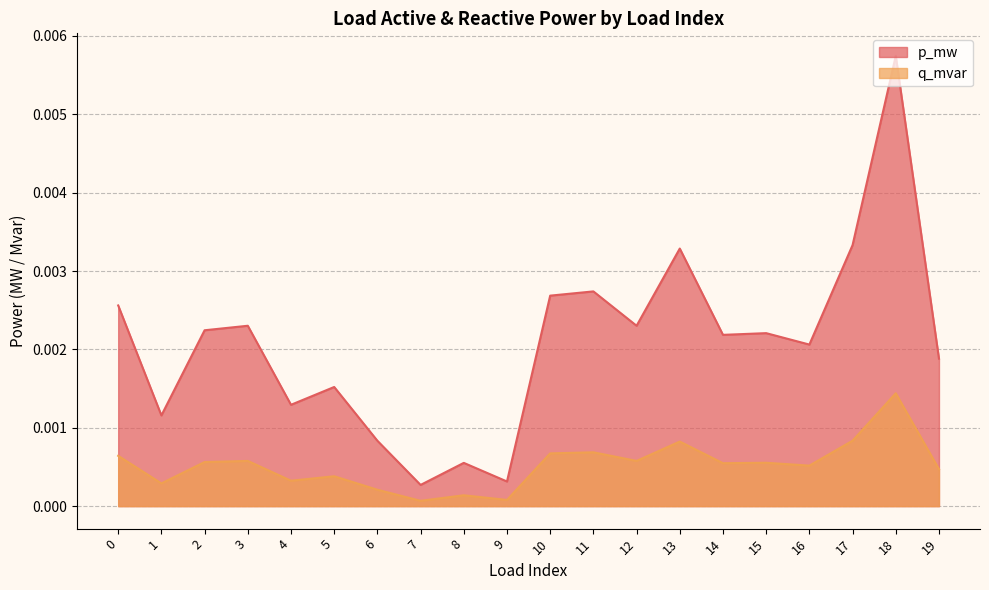

Which series has the largest total across all categories?

p_mw